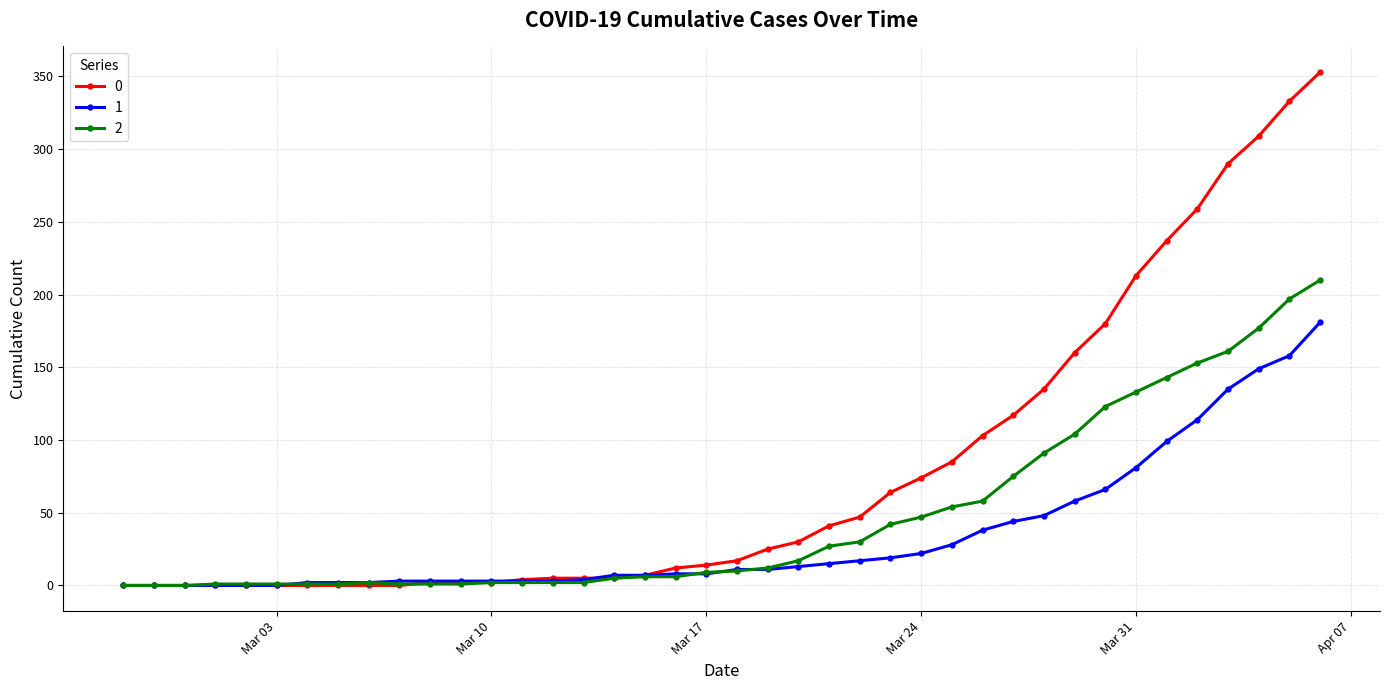

What is the highest value of the 1 series?

181